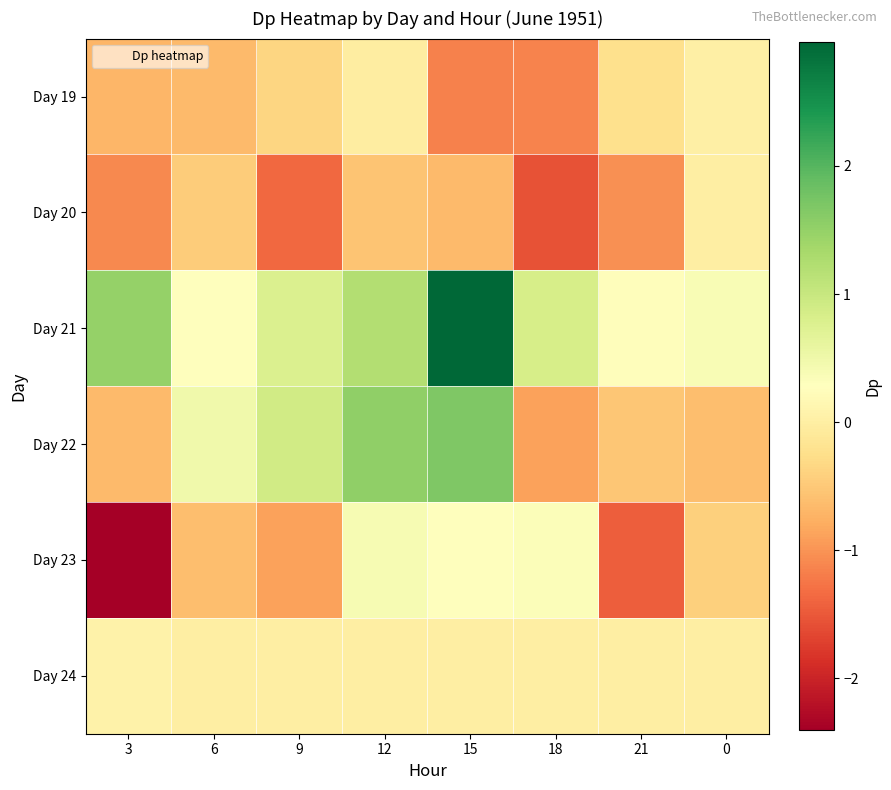

Between 12 and 15, which series saw the biggest shift?

Day 21